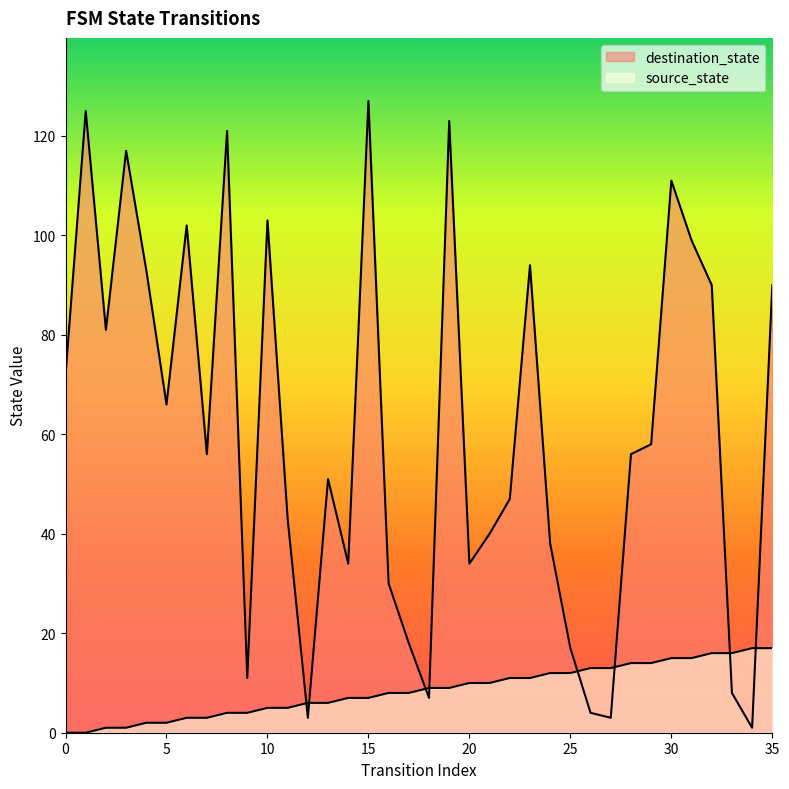

Rank the series by their average value, from highest to lowest.

destination_state, source_state